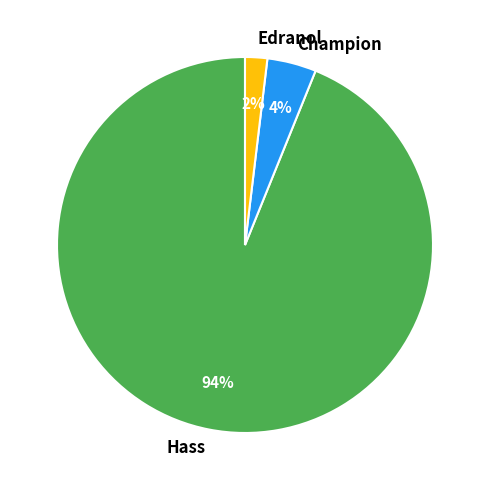

The Edranol slice represents 39% of the pie. True or false?

False